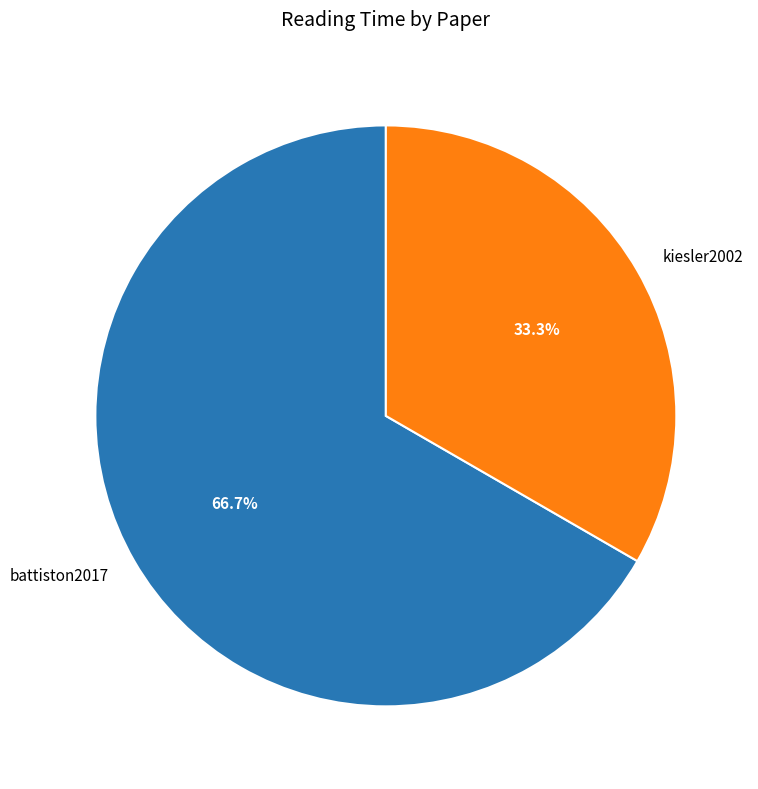

The kiesler2002 slice represents 33% of the pie. True or false?

True